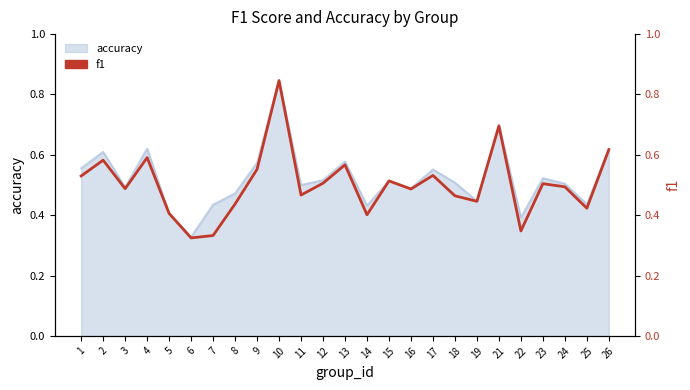

How many data points does each series have?

25